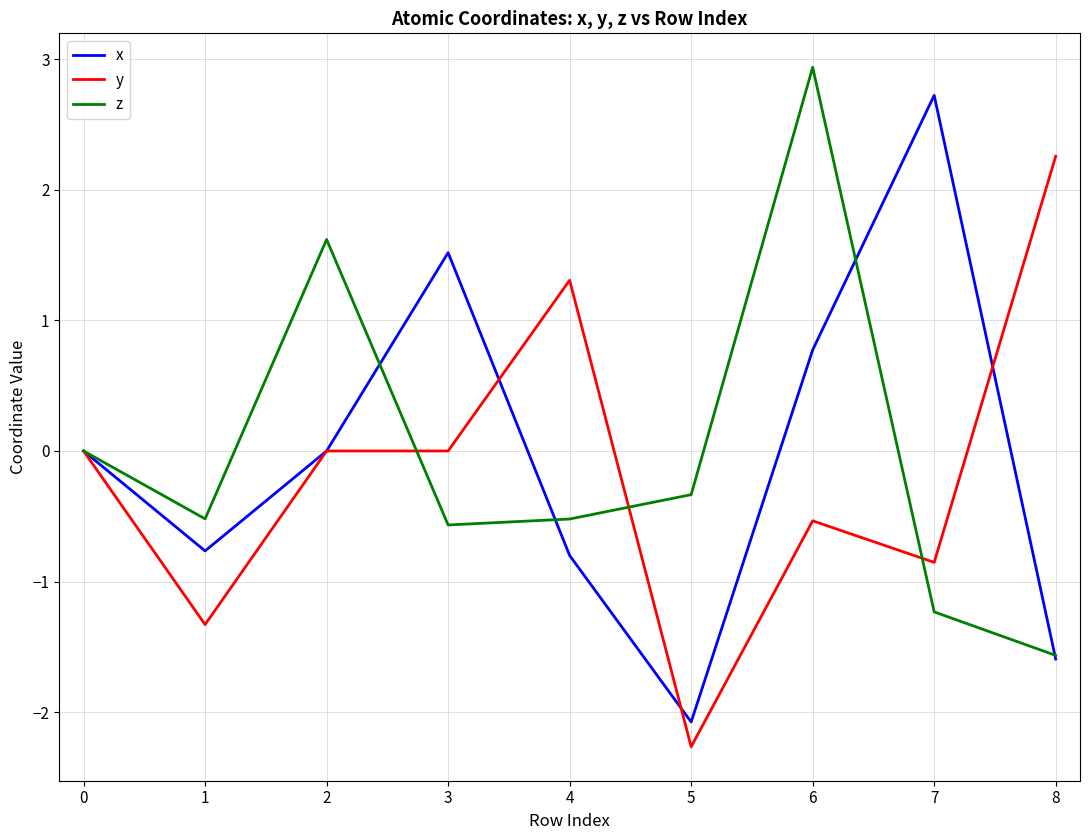

What is the sum of all x values?

-0.2